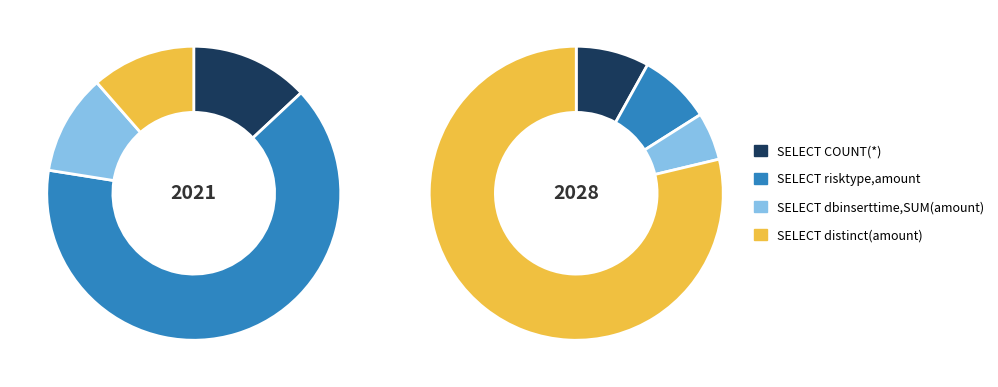

Count the number of slices in the pie.

4